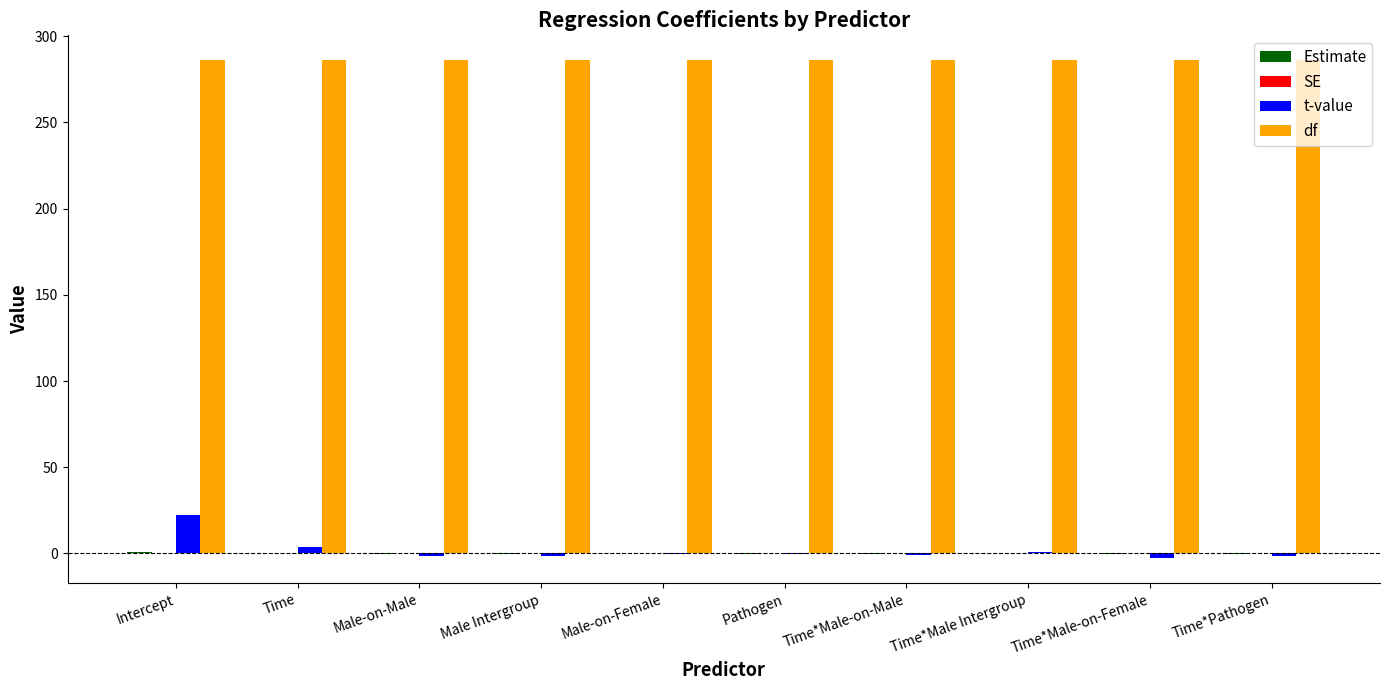

True or false: df has a value of 286.0 at Male-on-Female.

True